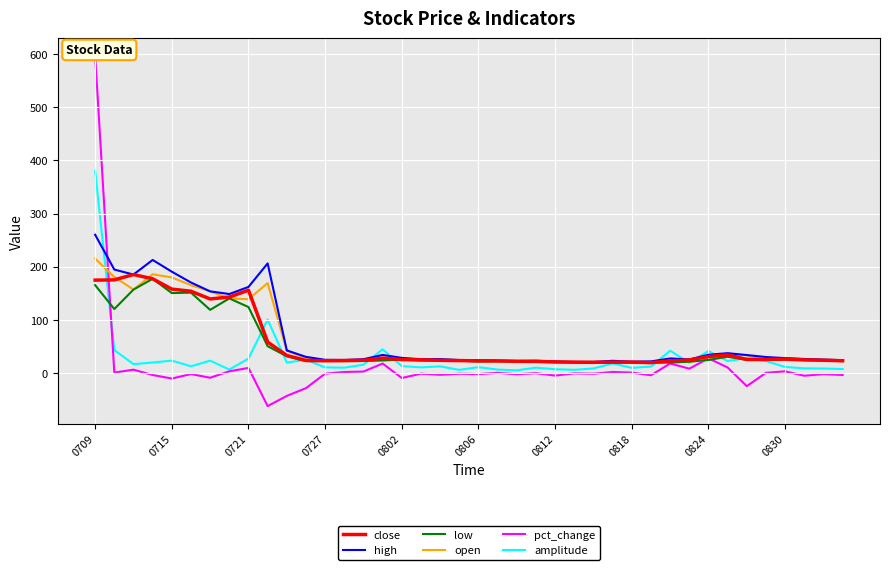

Which category has the highest value in the open series?

0709